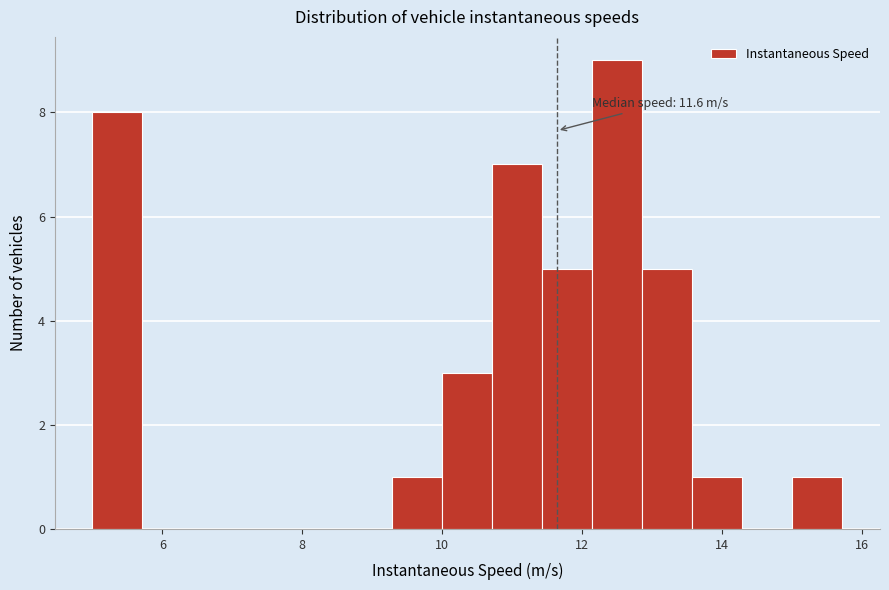

Read against the x-axis, roughly where is the centre of the tallest bar?

12.6